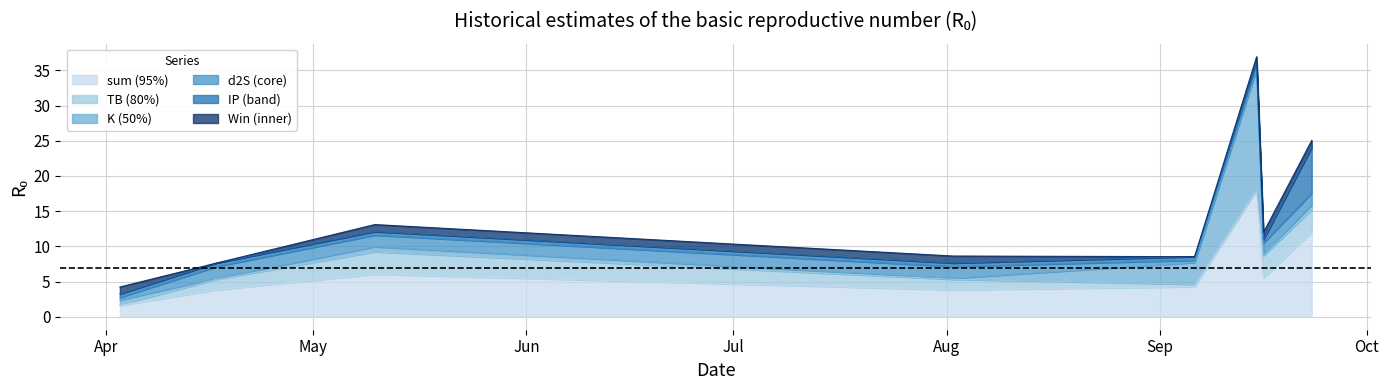

The value of TB at 2023-09-23 is 3.2. True or false?

True